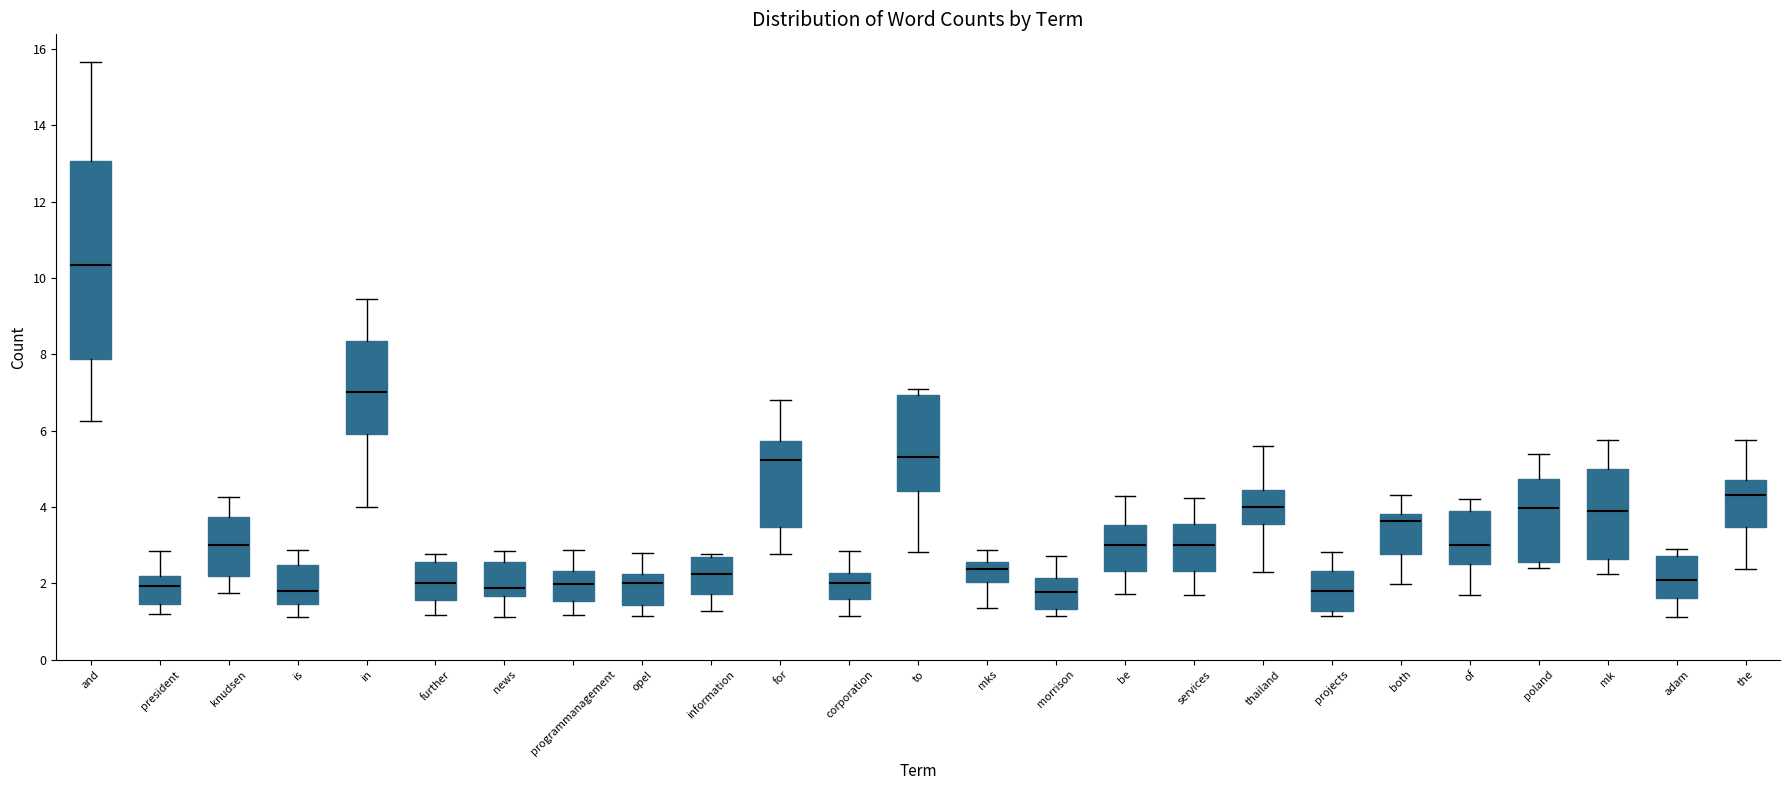

Reading left to right, transcribe this box plot: for each box, give where its median line is, the range the box spans, and where its two whiskers end, as read against the y-axis. The values are not printed on the chart, so give them approximately, as read against the axis.

and: median 10.4, box 7.8 to 13.0, whiskers 6.2 to 15.6
president: median 2.0, box 1.4 to 2.2, whiskers 1.2 to 2.8
knudsen: median 3.0, box 2.2 to 3.8, whiskers 1.8 to 4.2
is: median 1.8, box 1.4 to 2.4, whiskers 1.2 to 2.8
in: median 7.0, box 5.8 to 8.4, whiskers 4.0 to 9.4
further: median 2.0, box 1.6 to 2.6, whiskers 1.2 to 2.8
news: median 1.8, box 1.6 to 2.6, whiskers 1.2 to 2.8
programmanagement: median 2.0, box 1.6 to 2.4, whiskers 1.2 to 2.8
opel: median 2.0, box 1.4 to 2.2, whiskers 1.2 to 2.8
information: median 2.2, box 1.8 to 2.6, whiskers 1.2 to 2.8
for: median 5.2, box 3.4 to 5.8, whiskers 2.8 to 6.8
corporation: median 2.0, box 1.6 to 2.2, whiskers 1.2 to 2.8
to: median 5.4, box 4.4 to 7.0, whiskers 2.8 to 7.0 (just above the box's upper edge)
mks: median 2.4, box 2.0 to 2.6, whiskers 1.4 to 2.8
morrison: median 1.8, box 1.4 to 2.2, whiskers 1.2 to 2.8
be: median 3.0, box 2.4 to 3.6, whiskers 1.8 to 4.2
services: median 3.0, box 2.4 to 3.6, whiskers 1.6 to 4.2
thailand: median 4.0, box 3.6 to 4.4, whiskers 2.2 to 5.6
projects: median 1.8, box 1.2 to 2.4, whiskers 1.2 (just below the box's lower edge) to 2.8
both: median 3.6, box 2.8 to 3.8, whiskers 2.0 to 4.4
of: median 3.0, box 2.6 to 3.8, whiskers 1.6 to 4.2
poland: median 4.0, box 2.6 to 4.8, whiskers 2.4 to 5.4
mk: median 3.8, box 2.6 to 5.0, whiskers 2.2 to 5.8
adam: median 2.0, box 1.6 to 2.8, whiskers 1.2 to 2.8 (just above the box's upper edge)
the: median 4.4, box 3.4 to 4.8, whiskers 2.4 to 5.8